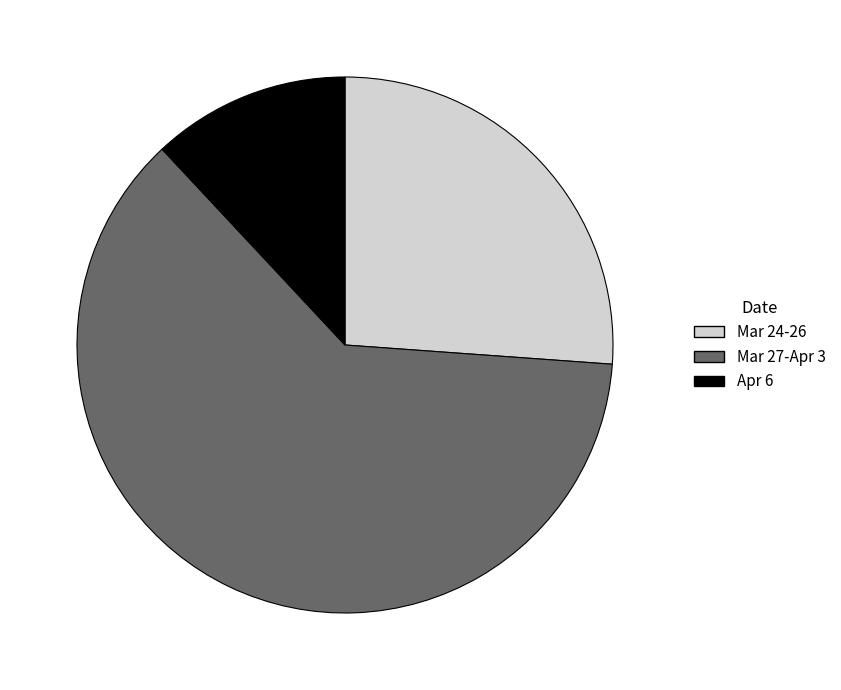

Is the sum of Mar 24-26 and Mar 27-Apr 3 greater than half?

Yes